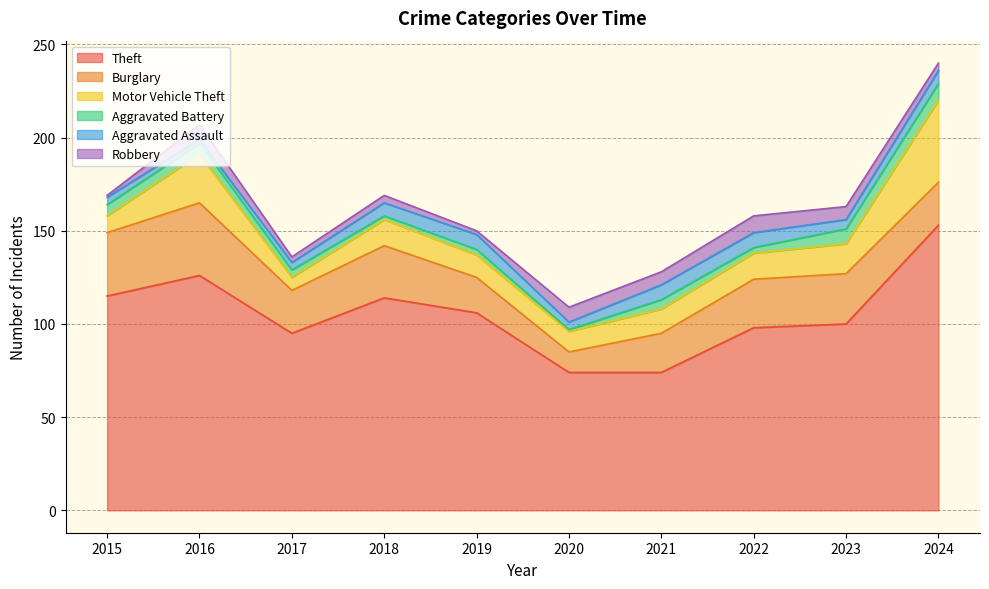

Is it true that Burglary equals 28 at 2018?

True